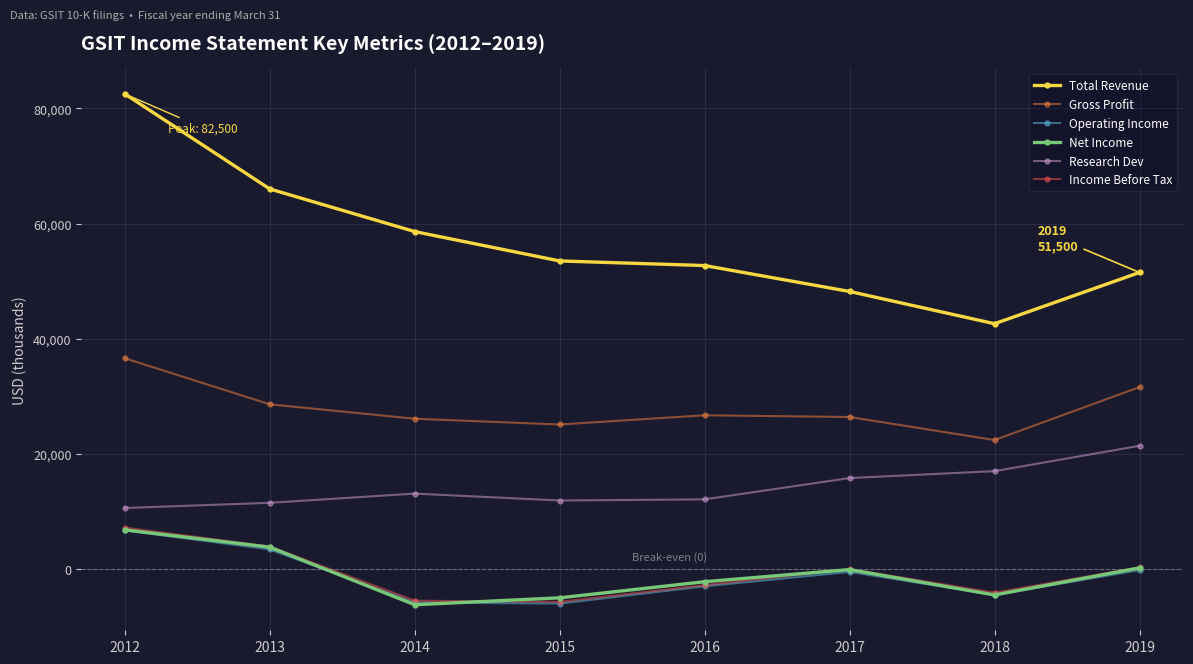

At which category does the chart reach its peak across all series?

2012